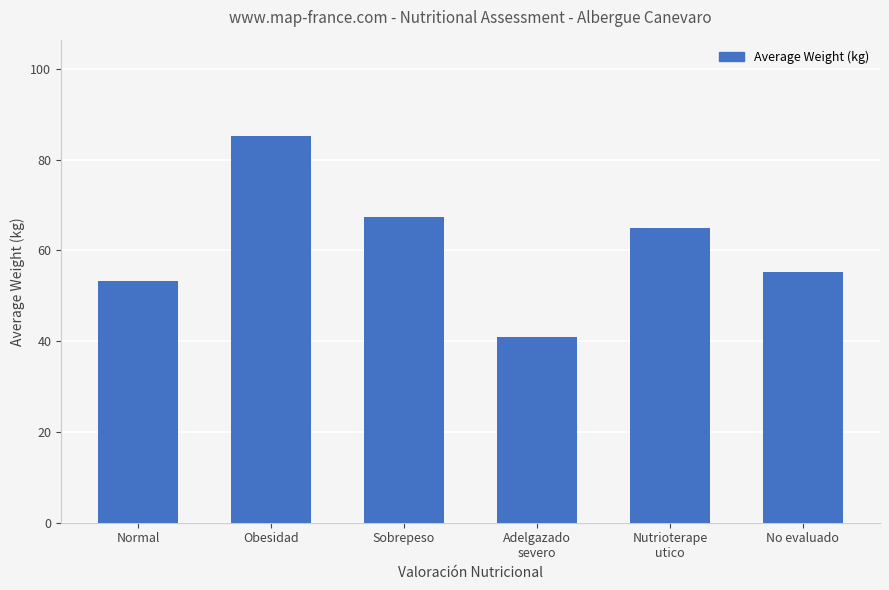

Rank the categories by value from highest to lowest.

Obesidad, Sobrepeso, Nutrioterape
utico, No evaluado, Normal, Adelgazado
severo